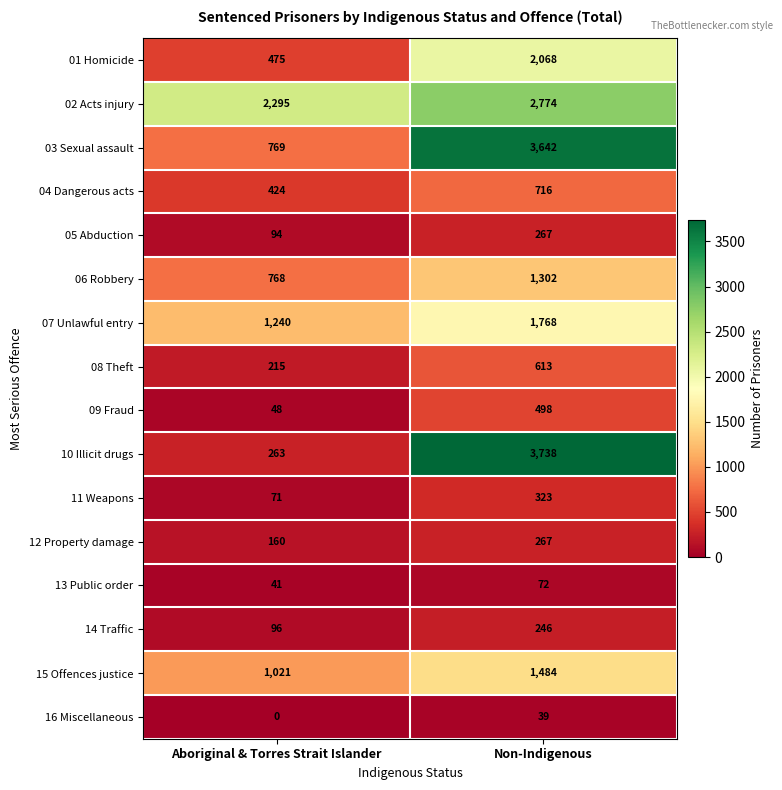

What is the average value of the 11 Weapons series?

197